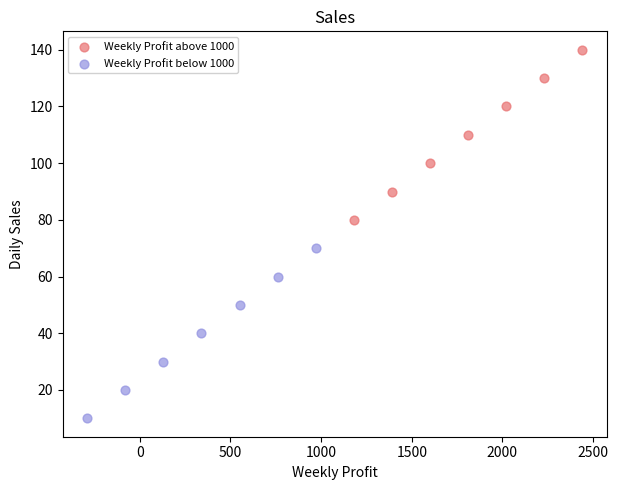

Which series reaches the minimum Y coordinate?

Weekly Profit below 1000